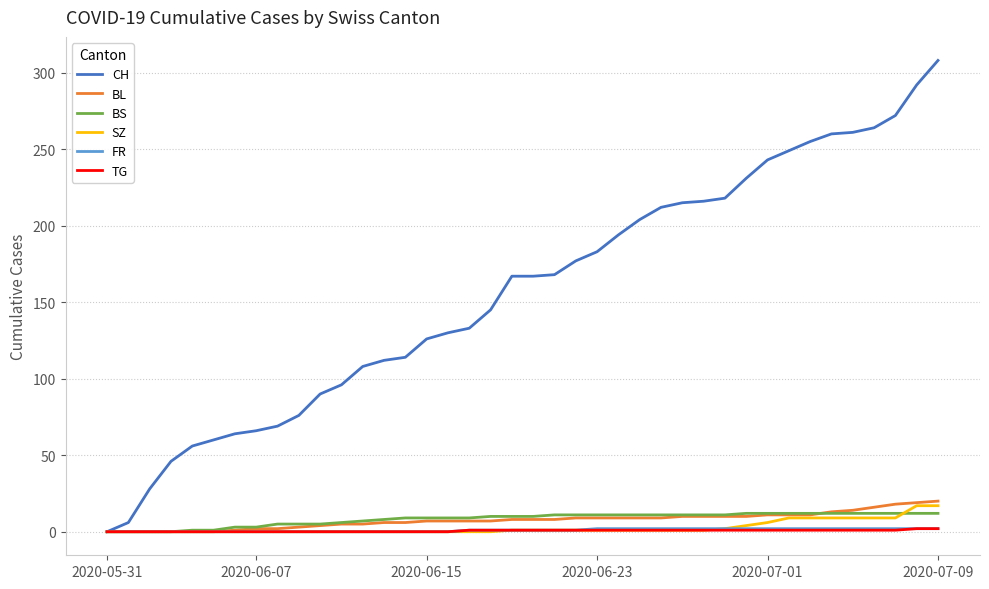

Which series has the largest total across all categories?

CH